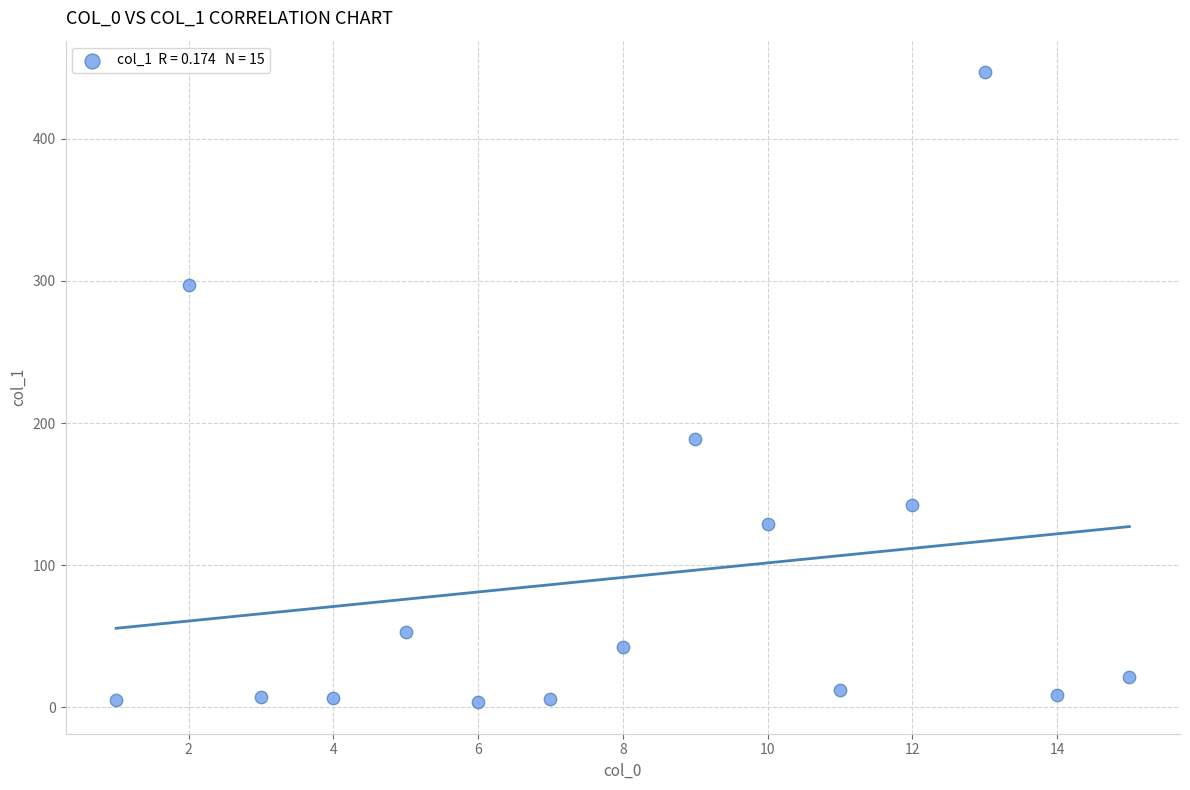

What Y value in the scatter plot is closest to 225?

188.4